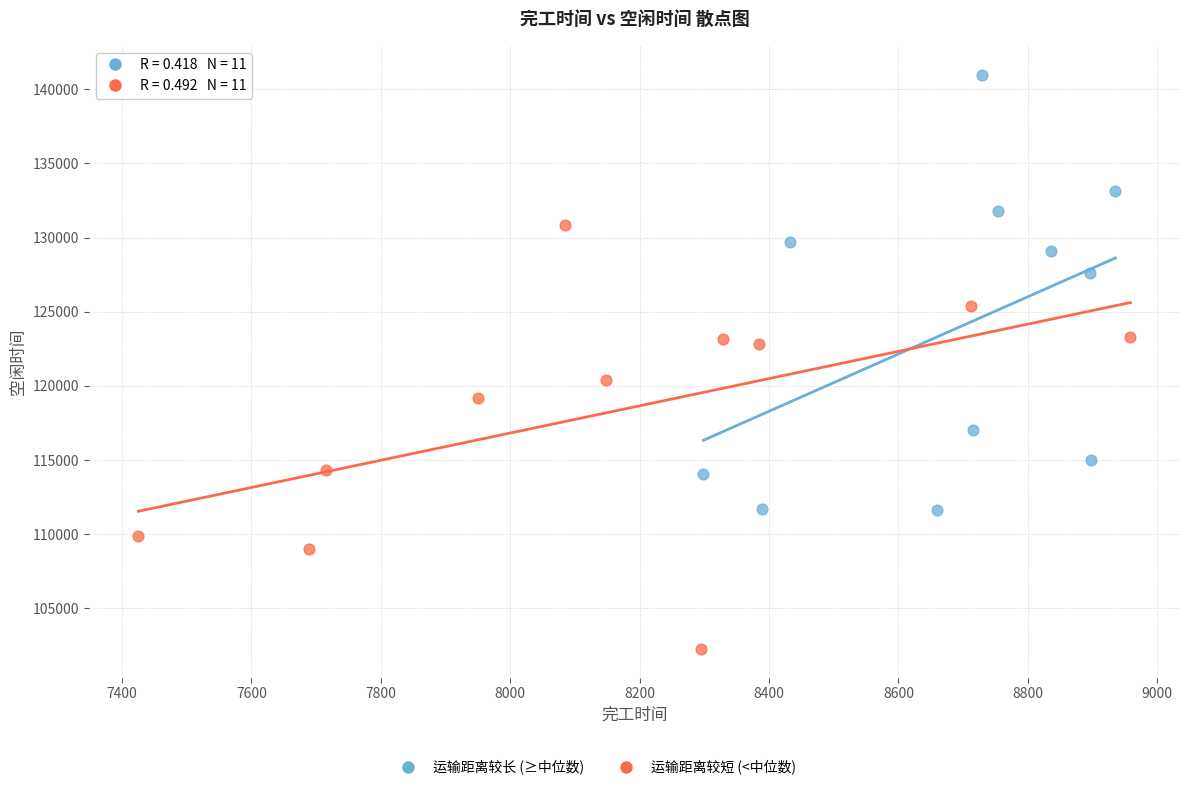

Which series reaches the maximum Y coordinate?

运输距离较长 (≥中位数)